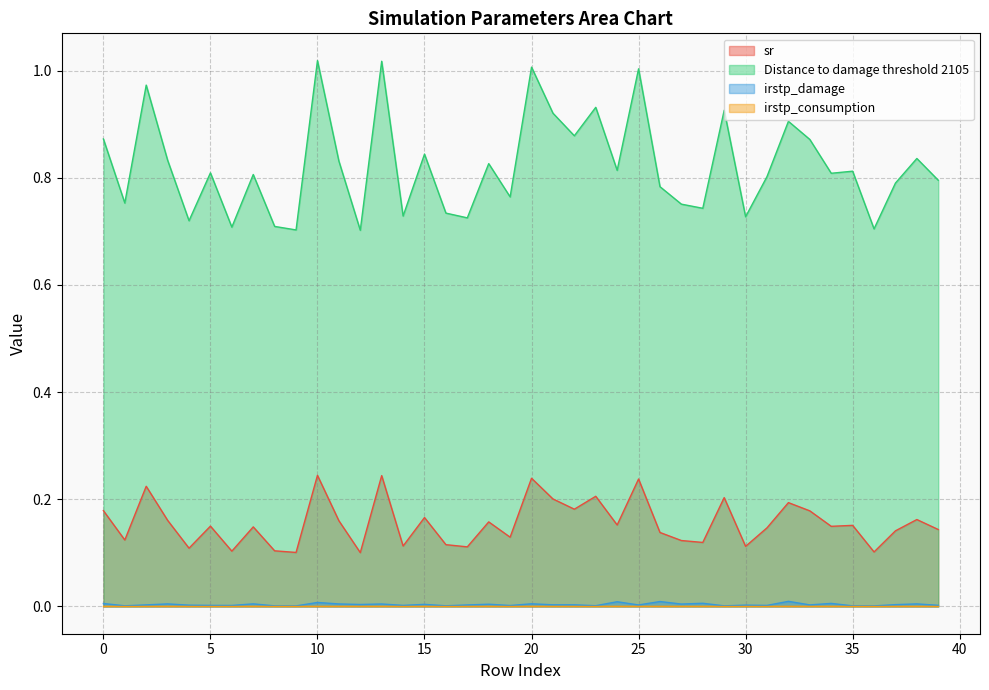

Is the value of Distance to damage threshold 2105 at 9 greater than the value of sr at 14?

Yes